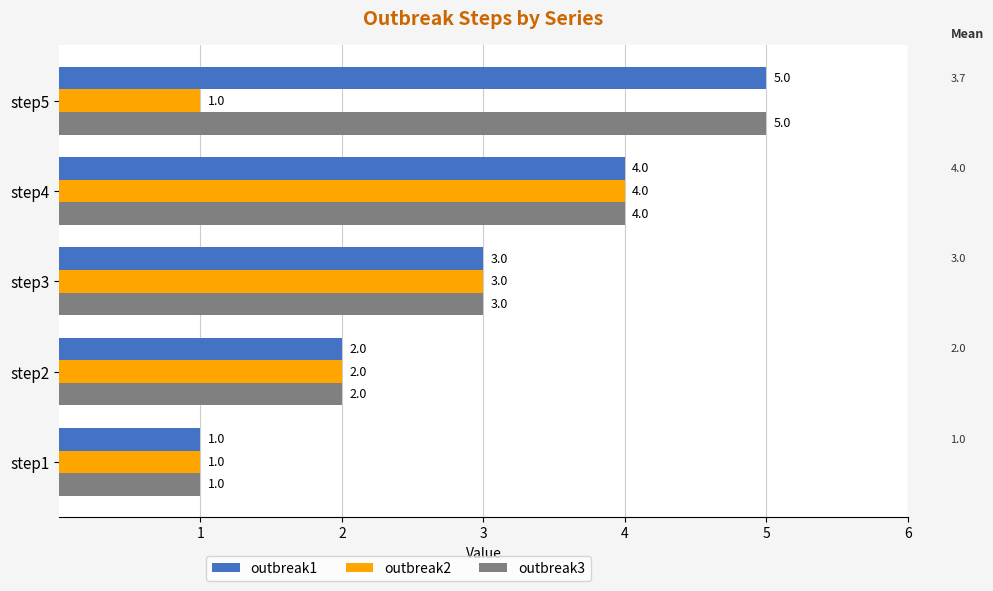

How many outbreak3 values are between 2 and 4?

3